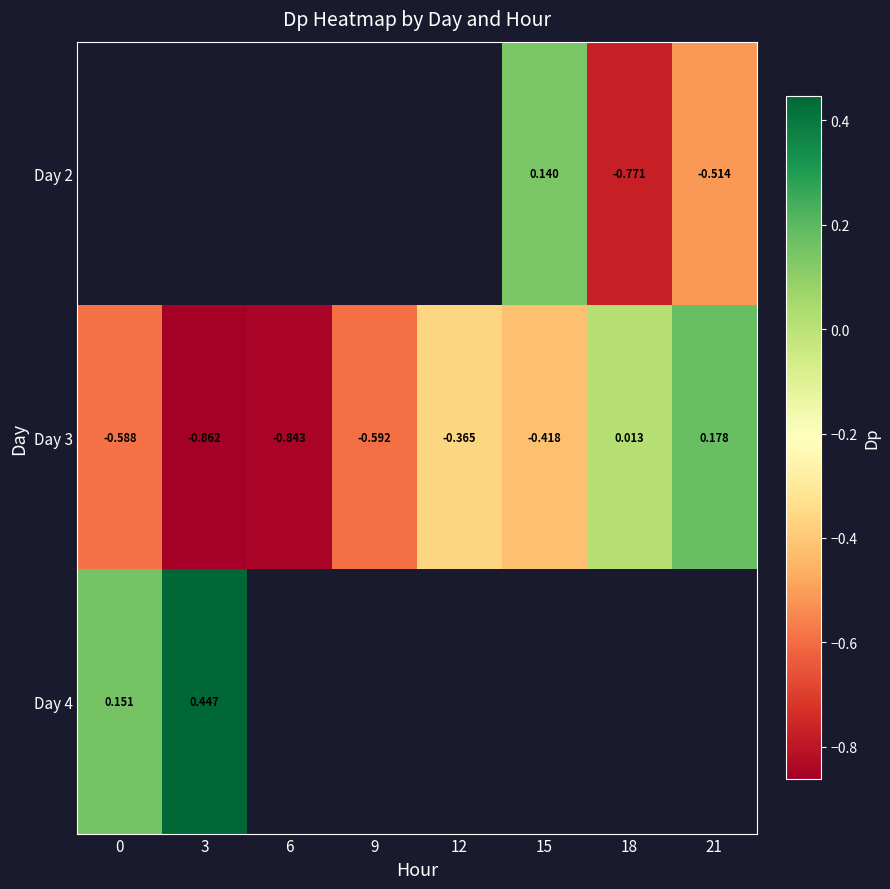

Is the value of Day 2 at 15 greater than the value of Day 3 at 15?

Yes